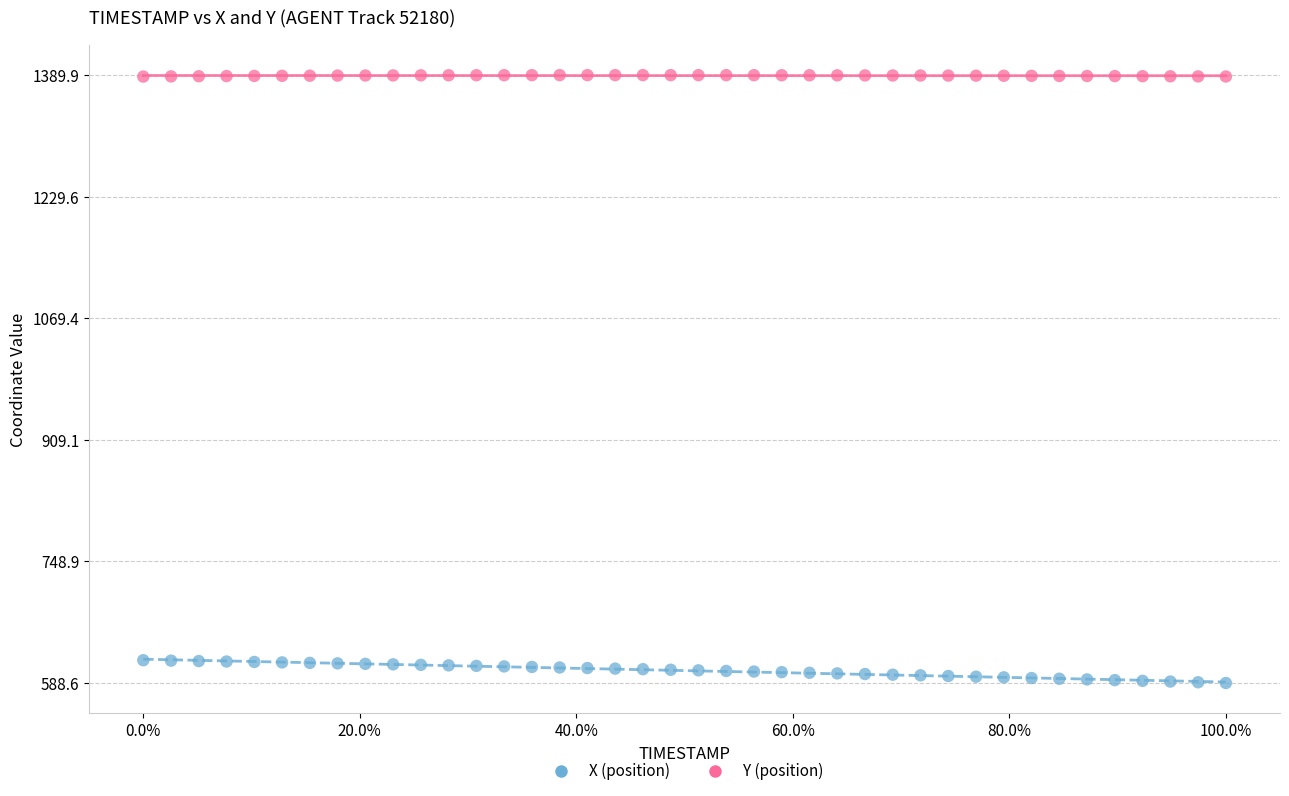

Across all data points, what is the range of Y values (max minus min)?

801.3